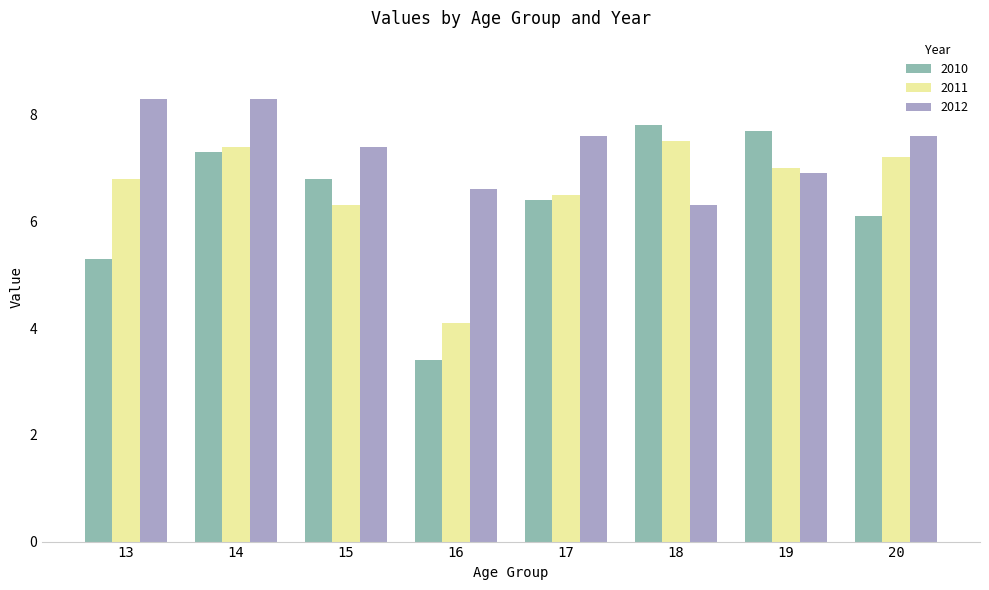

Read the 2011 value at 17.

6.5